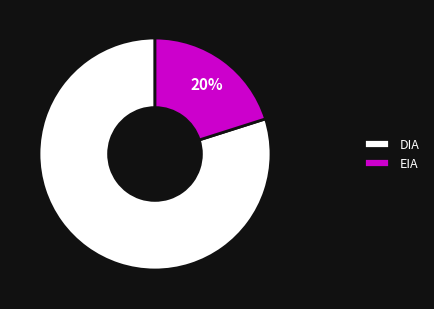

Which category accounts for the majority?

DIA